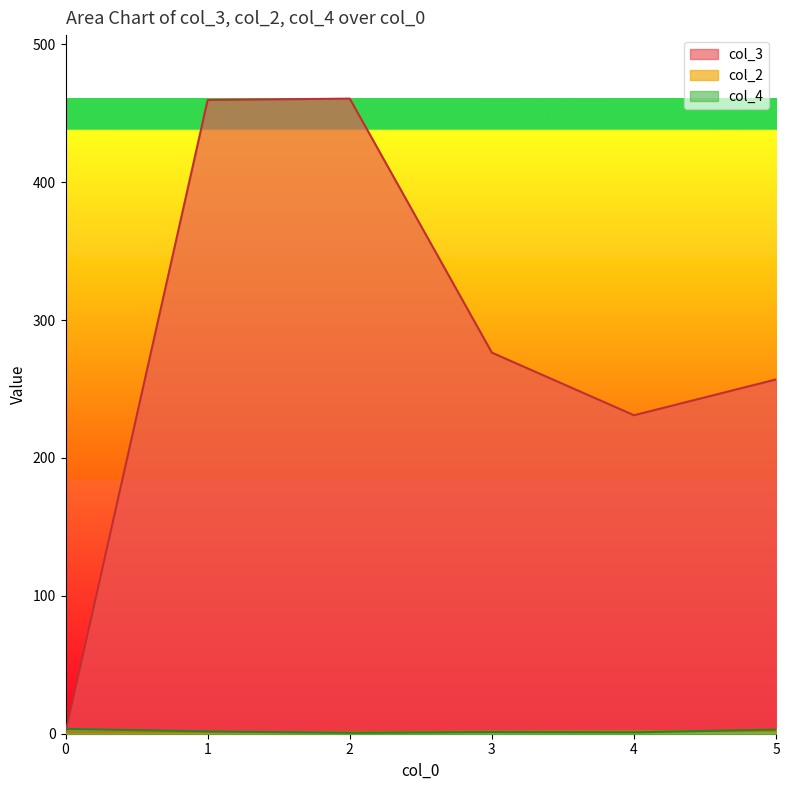

The col_2 series shows 1 at 3. True or false?

True